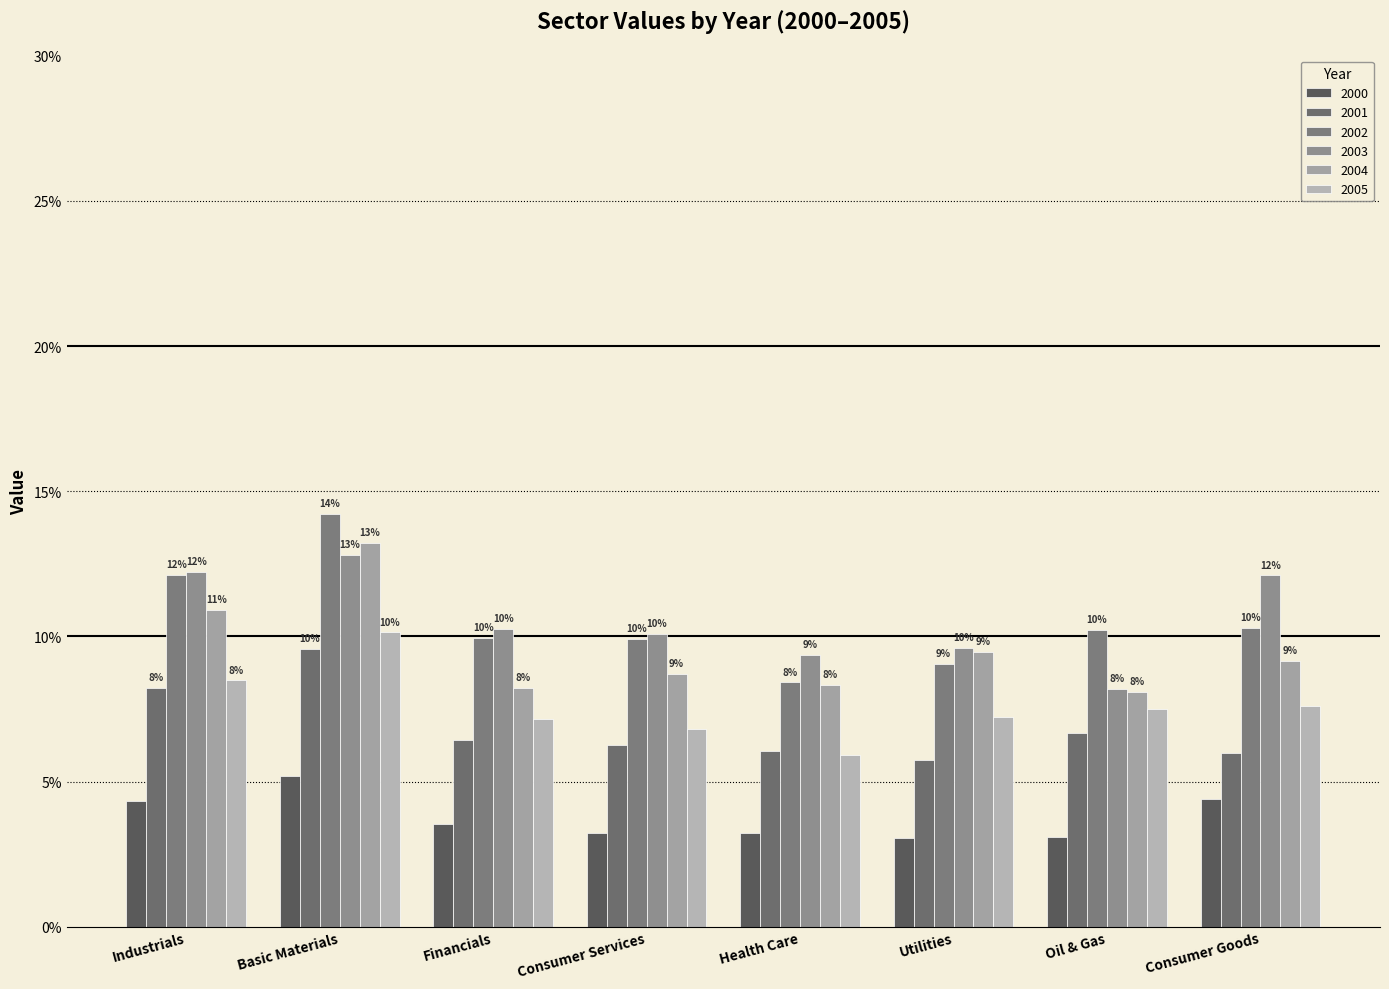

Rank the series at Industrials from highest to lowest value.

2003, 2002, 2004, 2005, 2001, 2000